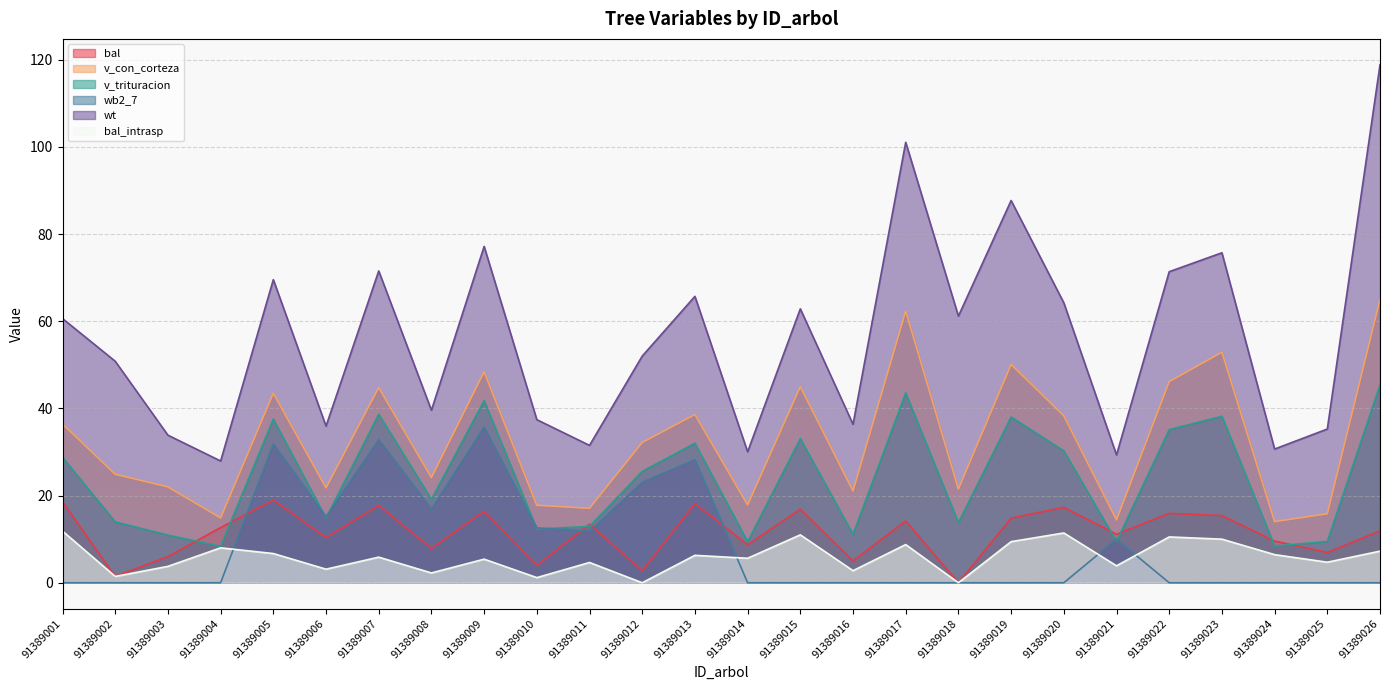

At which category does wt reach its first local peak?

91389005